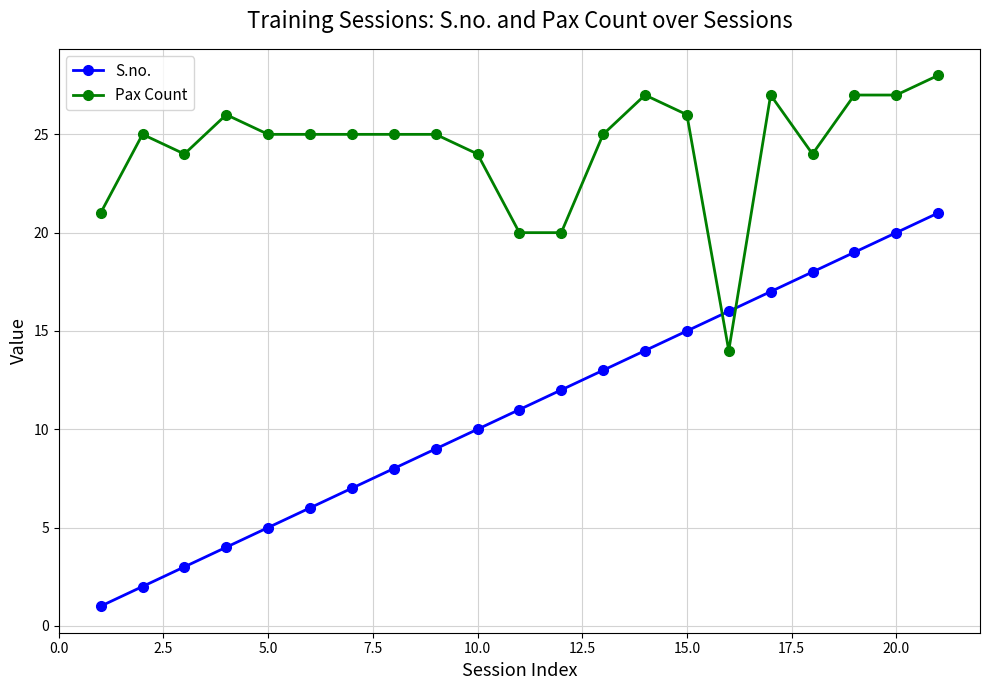

List the series in order of their overall mean, highest first.

Pax Count, S.no.